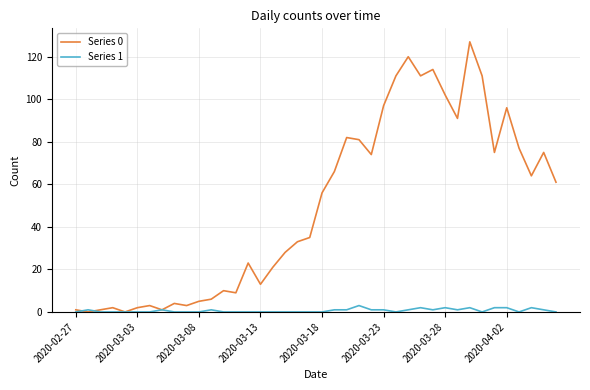

What are all the series names shown in the legend?

Series 0, Series 1